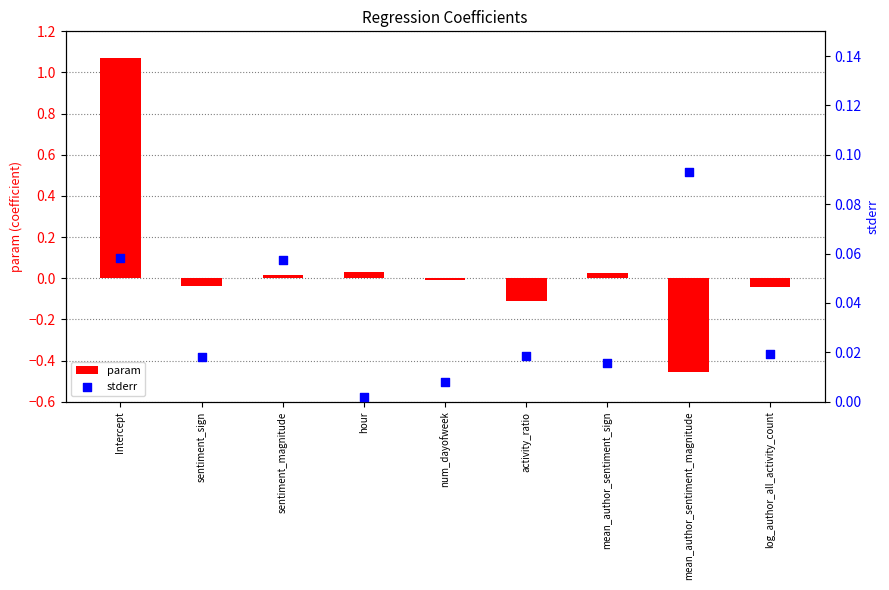

At which category is the sum across all series the highest?

Intercept